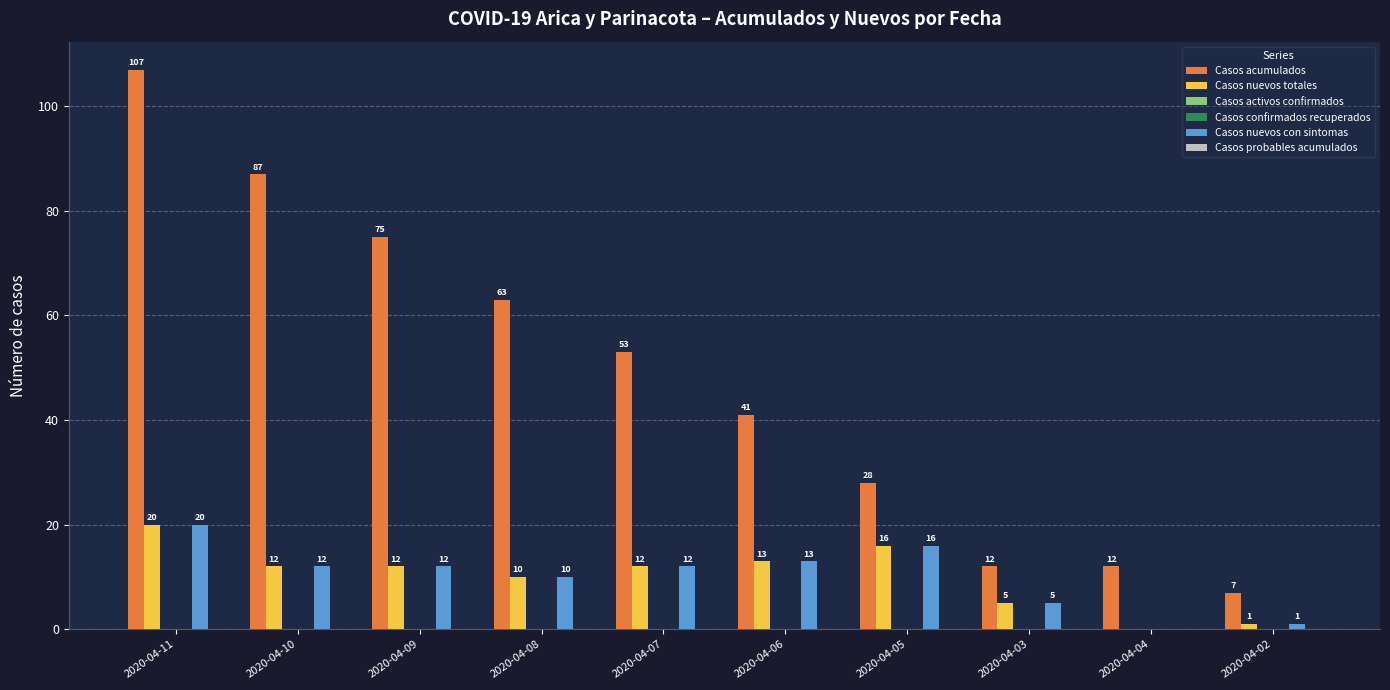

Reading right to left, list all the values displayed in this chart.

Casos acumulados: 7	12	12	28	41	53	63	75	87	107
Casos nuevos totales: 1	0	5	16	13	12	10	12	12	20
Casos activos confirmados: 0	0	0	0	0	0	0	0	0	0
Casos confirmados recuperados: 0	0	0	0	0	0	0	0	0	0
Casos nuevos con sintomas: 1	0	5	16	13	12	10	12	12	20
Casos probables acumulados: 0	0	0	0	0	0	0	0	0	0